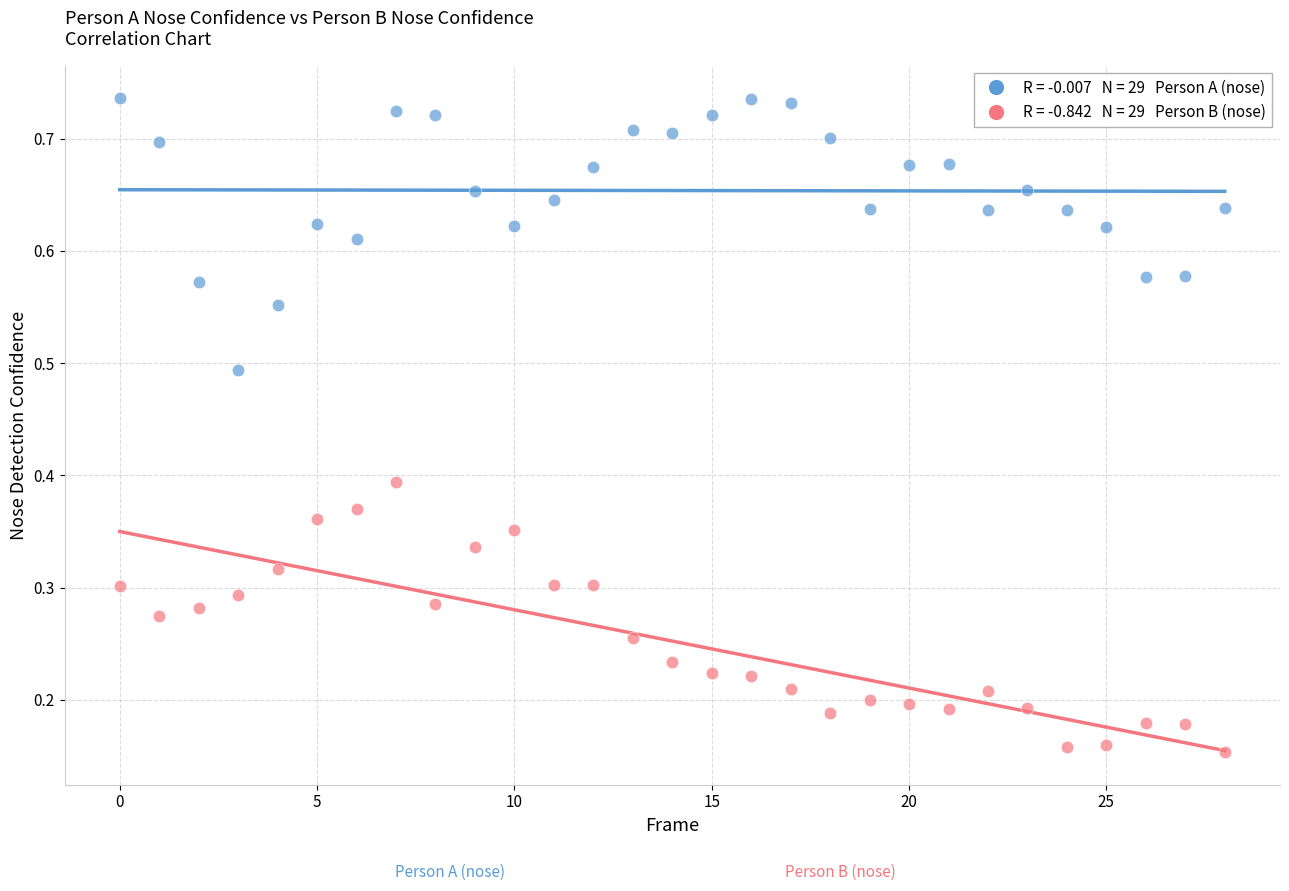

How many points are shown in the scatter plot?

58